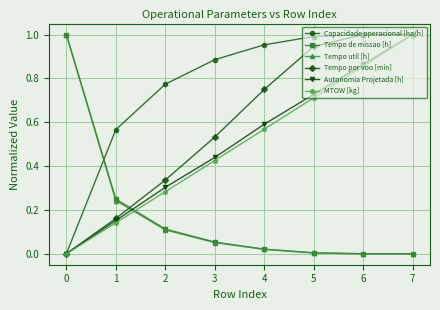

True or false: Tempo de missao [h] and MTOW [kg] cross at least once.

True